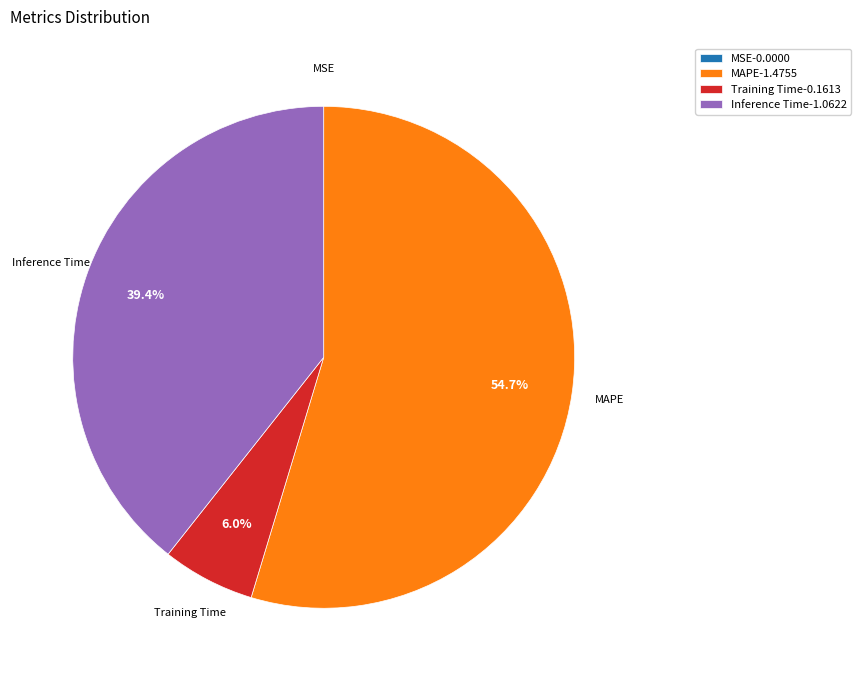

Is there any slice that represents more than half of the pie?

Yes